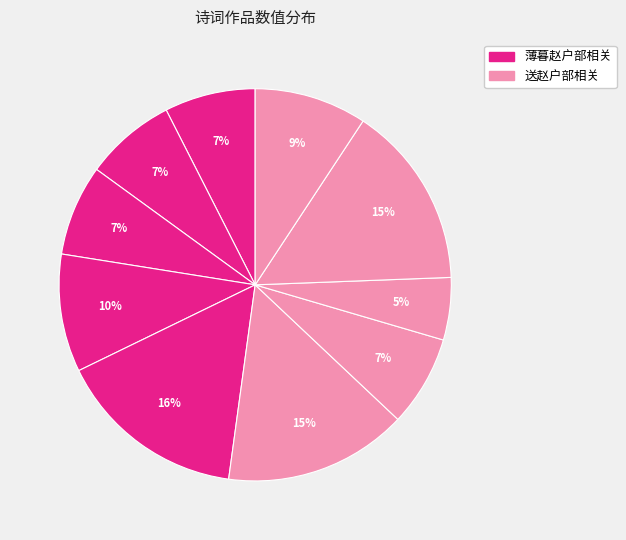

How many slices are in this pie chart?

10